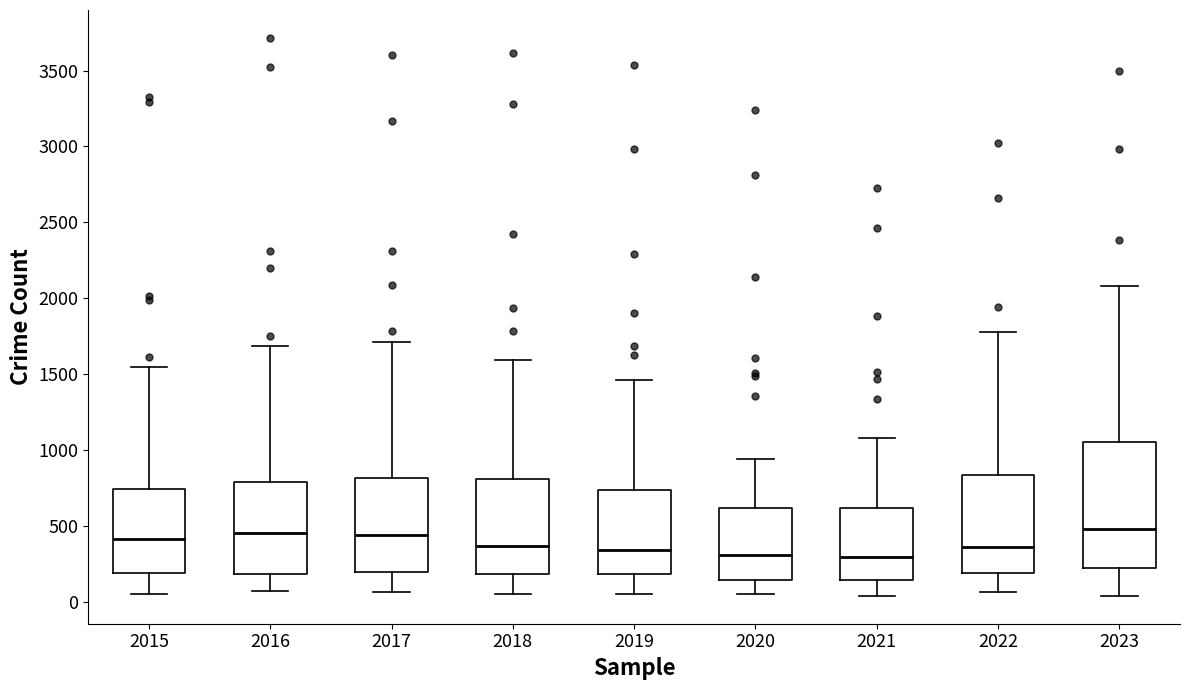

Reading left to right, read every box against the y-axis: the position of its median line, the range the box covers, and the ends of its whiskers. The values are not printed on the chart, so give them approximately, as read against the axis.

2015: median 400, box 200 to 750, whiskers 50 to 1550
2016: median 450, box 200 to 800, whiskers 50 to 1700
2017: median 450, box 200 to 800, whiskers 50 to 1700
2018: median 350, box 200 to 800, whiskers 50 to 1600
2019: median 350, box 200 to 750, whiskers 50 to 1450
2020: median 300, box 150 to 600, whiskers 50 to 950
2021: median 300, box 150 to 600, whiskers 50 to 1100
2022: median 350, box 200 to 850, whiskers 50 to 1800
2023: median 500, box 200 to 1050, whiskers 50 to 2100